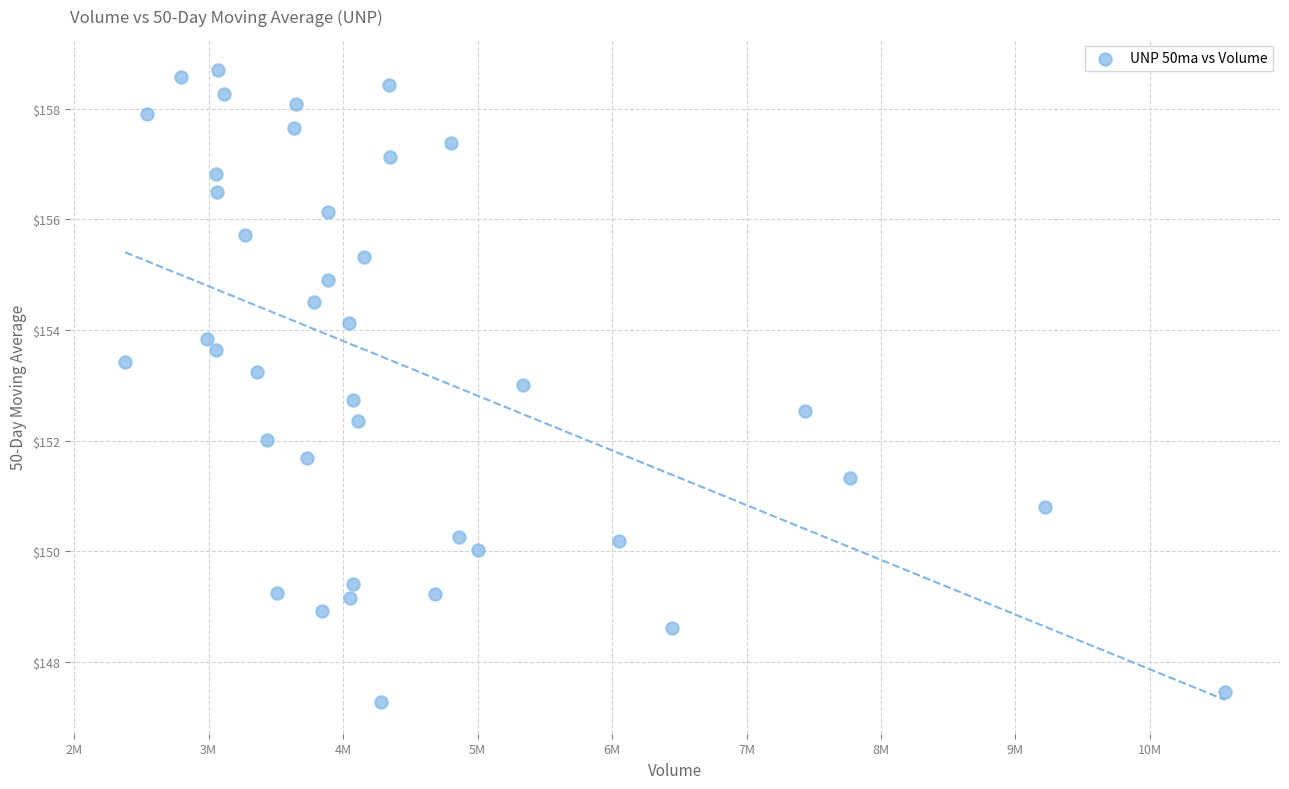

What is the range of Y values (max minus min)?

11.4